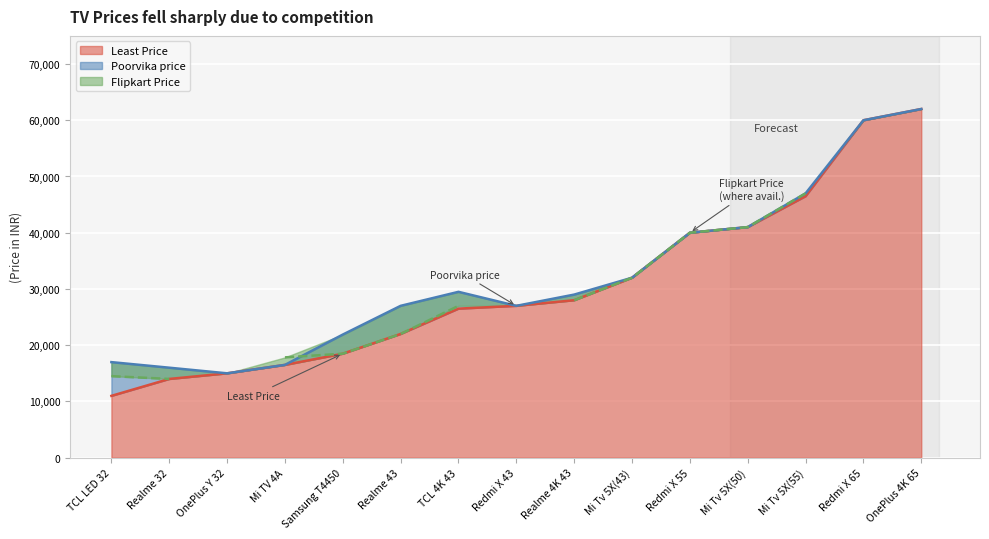

What is the value of the Flipkart Price point at the 7th from the left?

27999